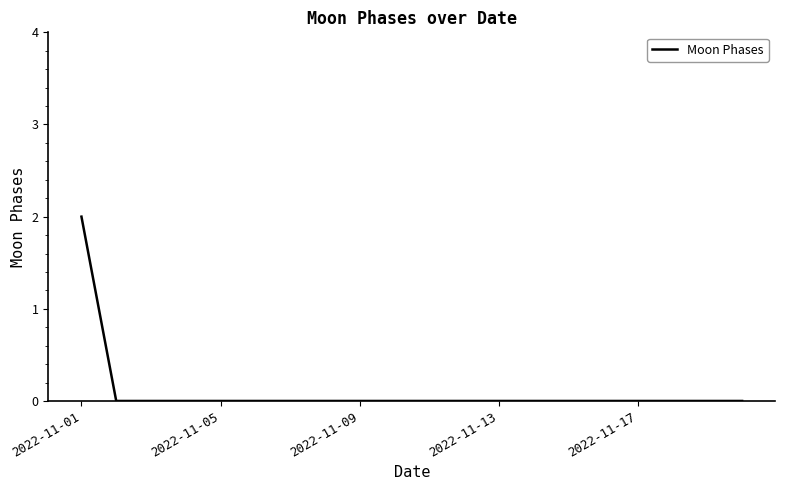

Does the chart have visible grid lines?

No